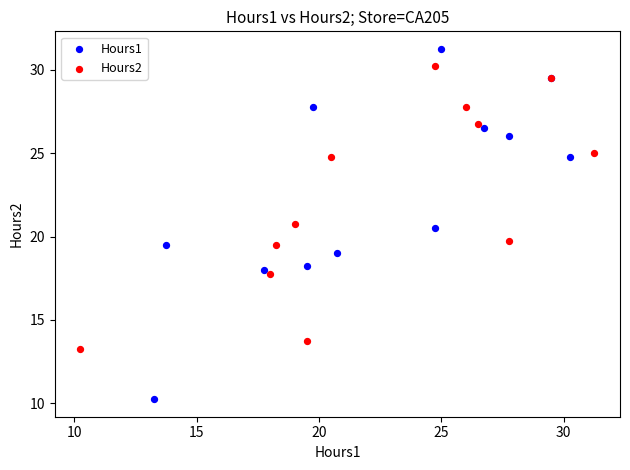

What are all the series names shown in the legend?

Hours1, Hours2